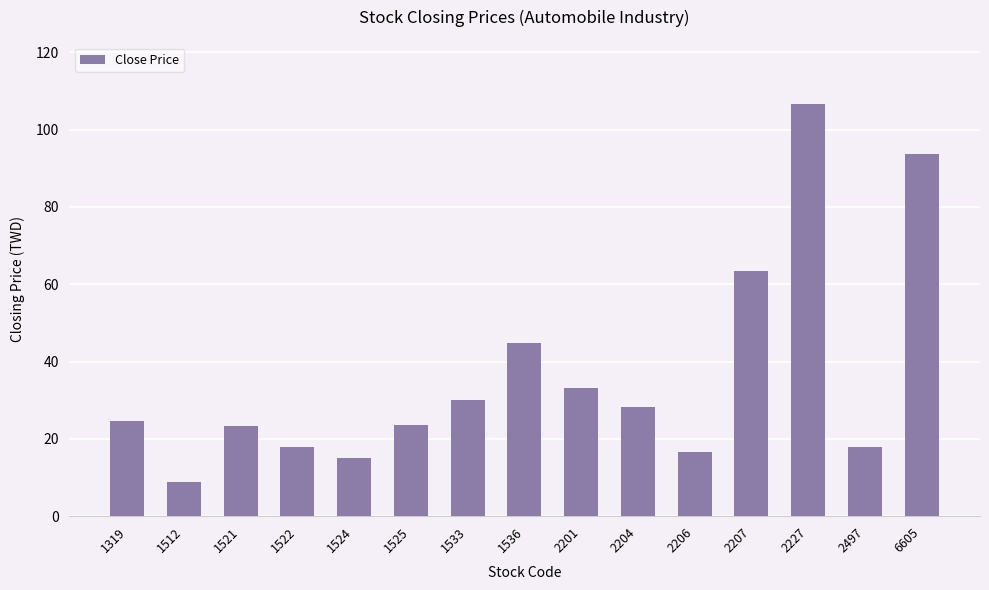

Are the bars horizontal?

No